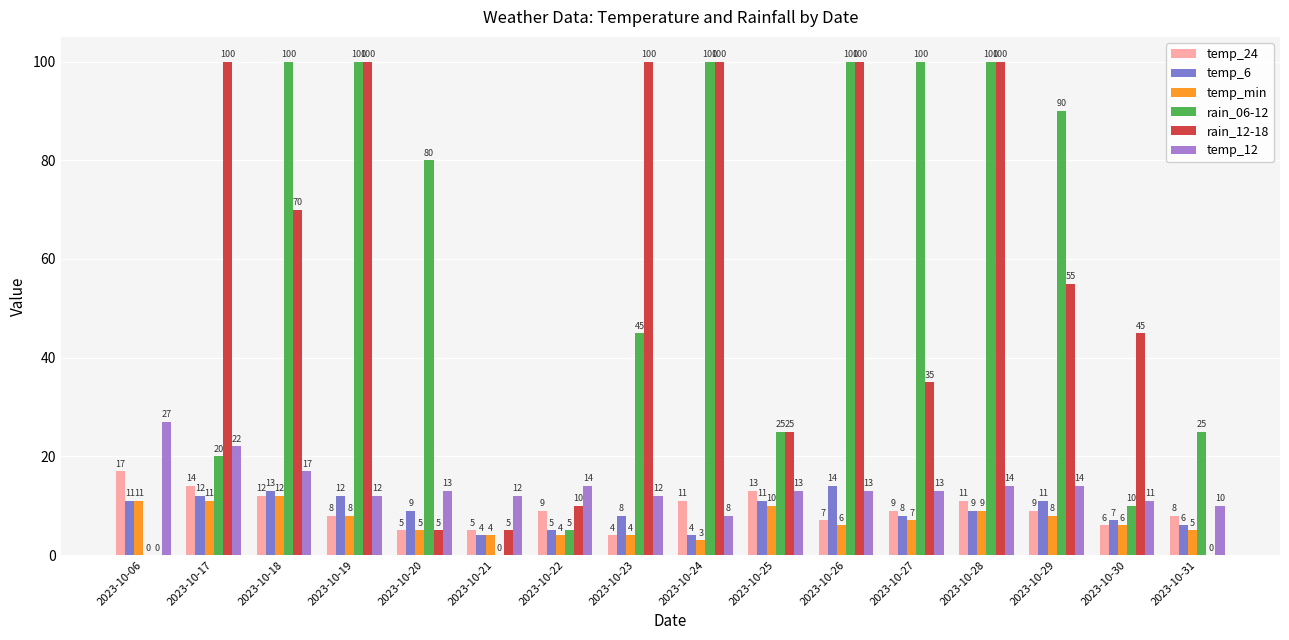

Between 2023-10-19 and 2023-10-27, which series saw the biggest shift?

rain_12-18